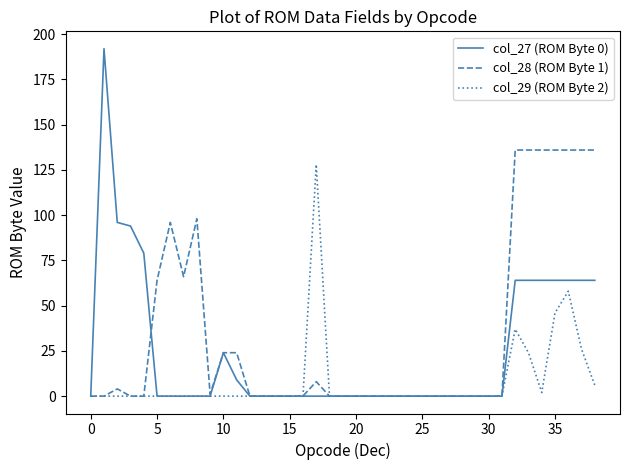

Which series has the largest total across all categories?

col_28 (ROM Byte 1)